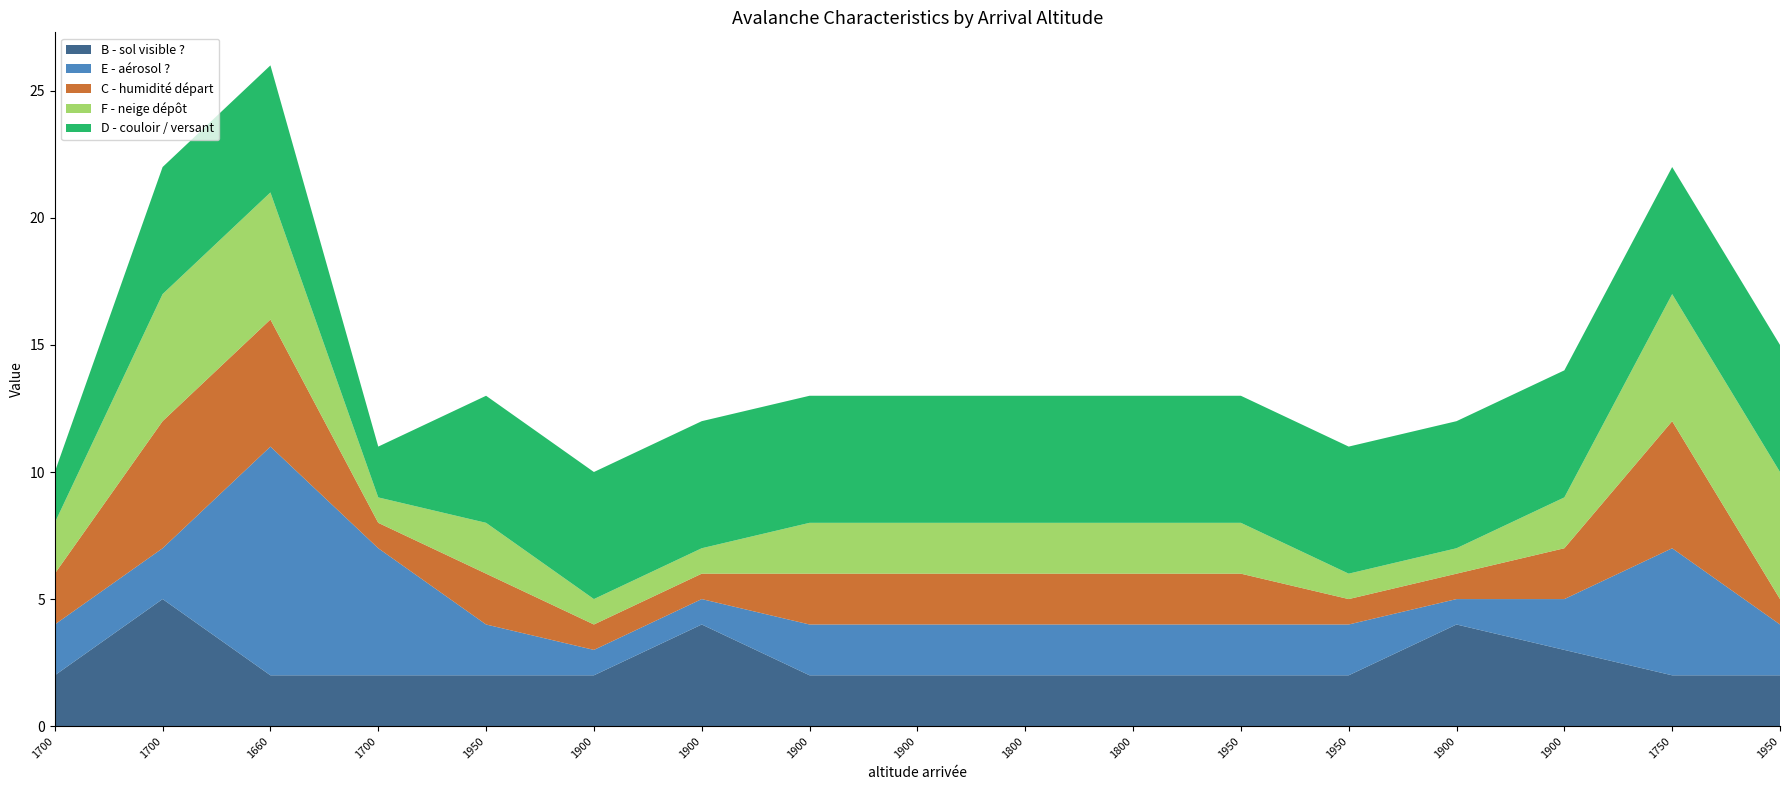

Reading left to right, extract all data points from this chart.

B - sol visible ?: 1700=2	1700=5	1660=2	1700=2	1950=2	1900=2	1900=4	1900=2	1900=2	1800=2	1800=2	1950=2	1950=2	1900=4	1900=3	1750=2	1950=2
E - aérosol ?: 1700=2	1700=2	1660=9	1700=5	1950=2	1900=1	1900=1	1900=2	1900=2	1800=2	1800=2	1950=2	1950=2	1900=1	1900=2	1750=5	1950=2
C - humidité départ: 1700=2	1700=5	1660=5	1700=1	1950=2	1900=1	1900=1	1900=2	1900=2	1800=2	1800=2	1950=2	1950=1	1900=1	1900=2	1750=5	1950=1
F - neige dépôt: 1700=2	1700=5	1660=5	1700=1	1950=2	1900=1	1900=1	1900=2	1900=2	1800=2	1800=2	1950=2	1950=1	1900=1	1900=2	1750=5	1950=5
D - couloir / versant: 1700=2	1700=5	1660=5	1700=2	1950=5	1900=5	1900=5	1900=5	1900=5	1800=5	1800=5	1950=5	1950=5	1900=5	1900=5	1750=5	1950=5